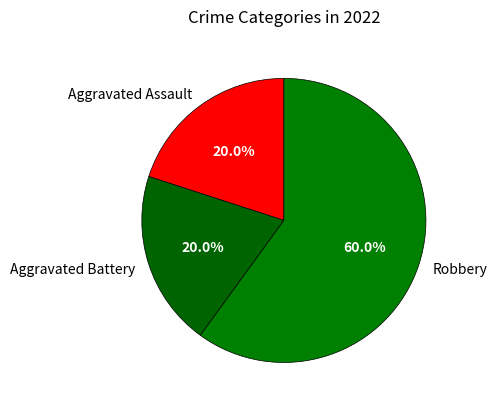

How many segments does this pie chart have?

3